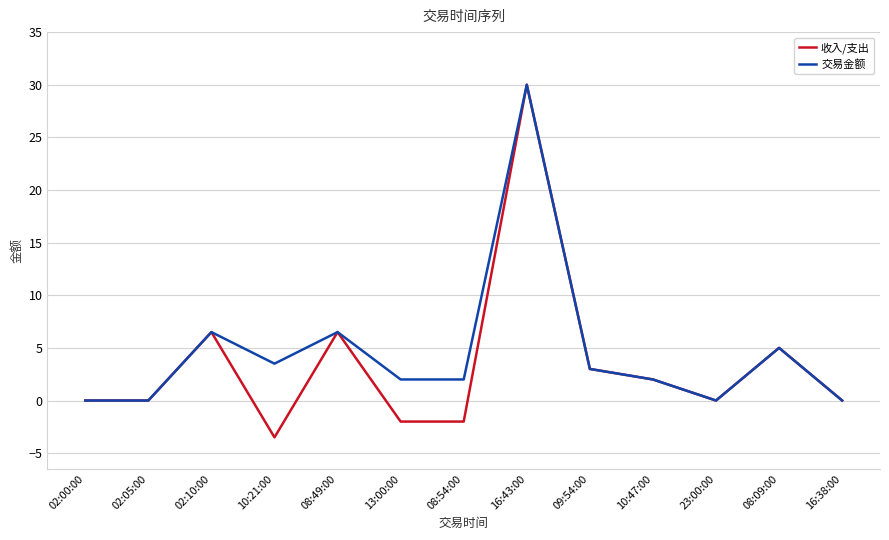

Is it true that 交易金额 equals 1.9 at 10:21:00?

False